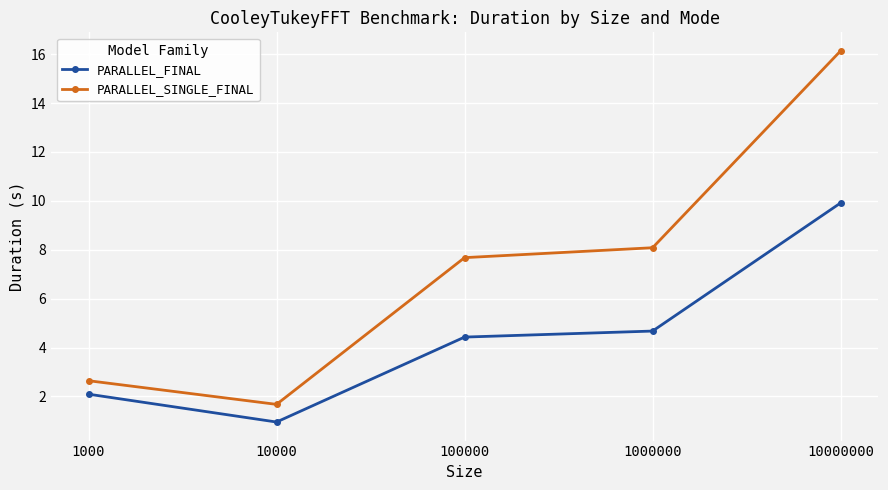

What are all the series names shown in the legend?

PARALLEL_FINAL, PARALLEL_SINGLE_FINAL